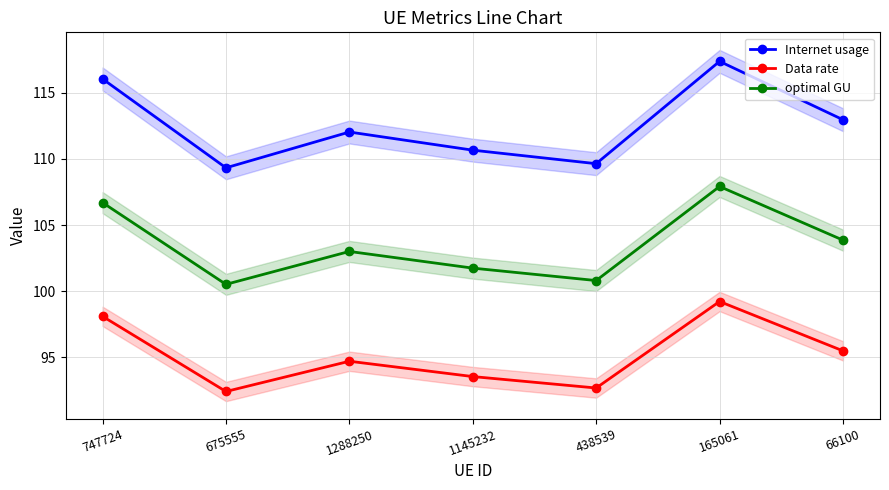

At which category is the sum across all series the highest?

165061